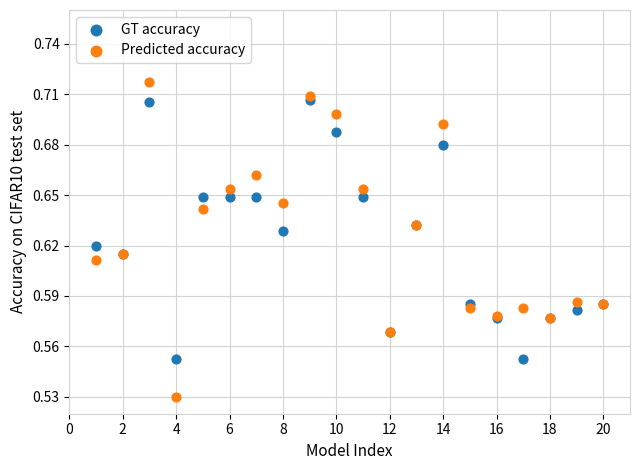

Which series has the largest Y range (max minus min)?

Predicted accuracy